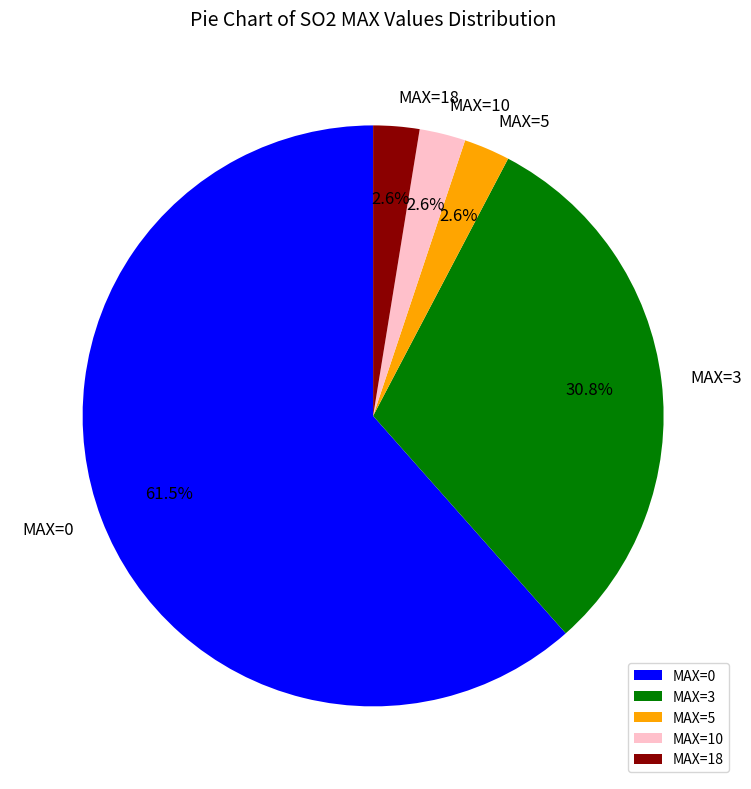

Is the sum of MAX=18 and MAX=10 greater than half?

No